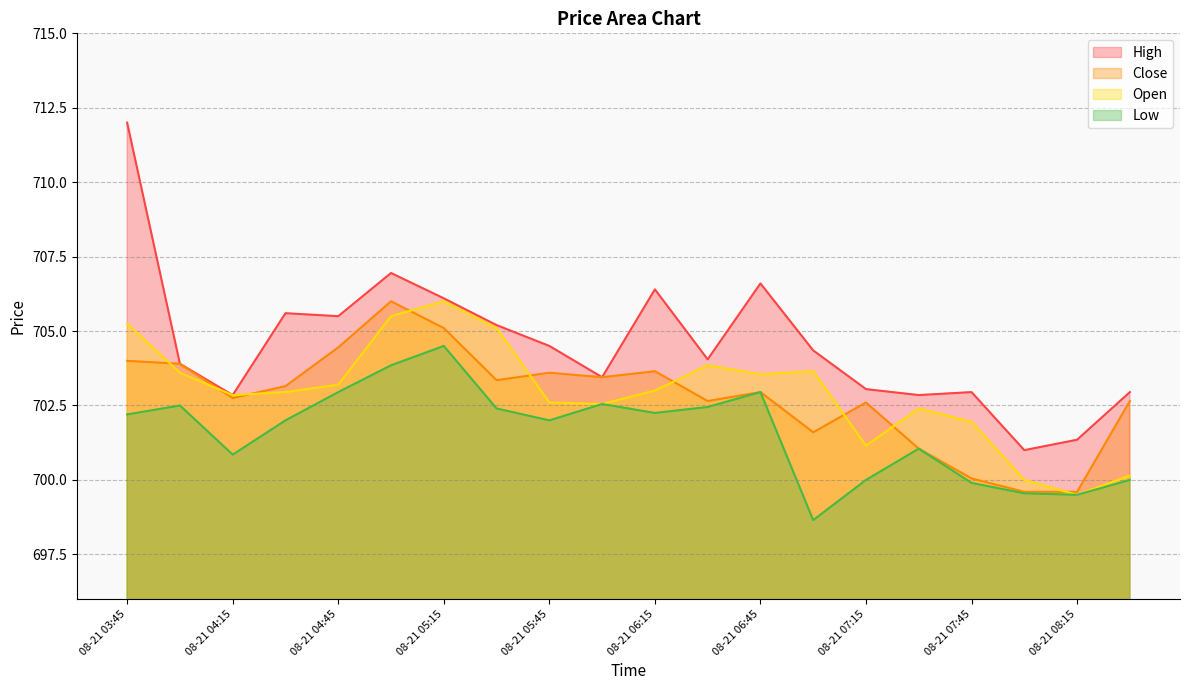

What is the sum of the Low values at 08-21 07:00 and 08-21 06:00?

1401.2